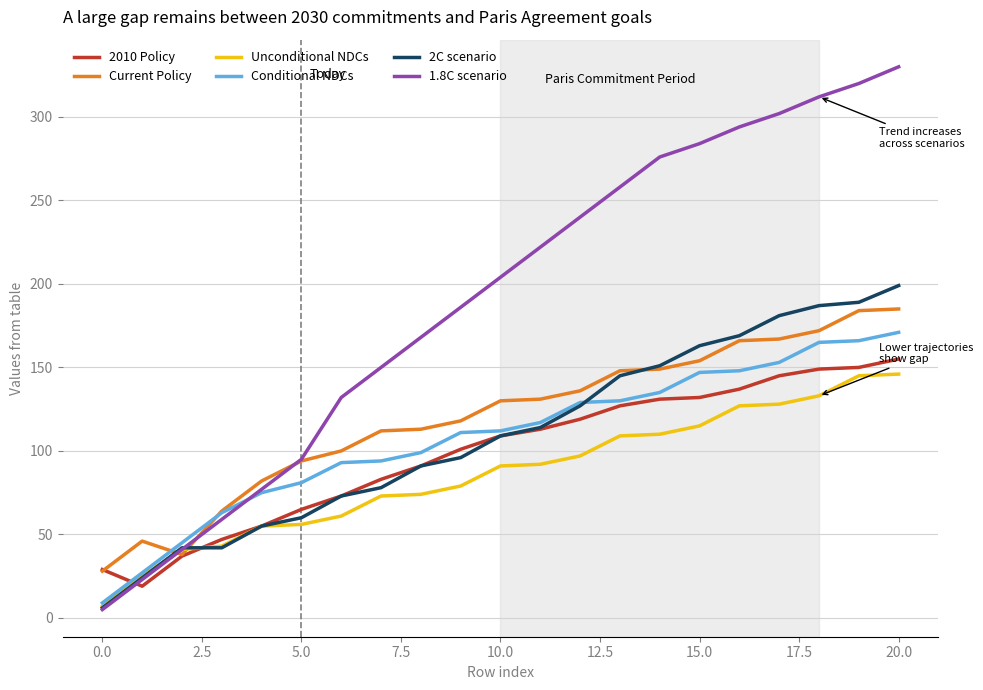

Does the chart have visible grid lines?

Yes